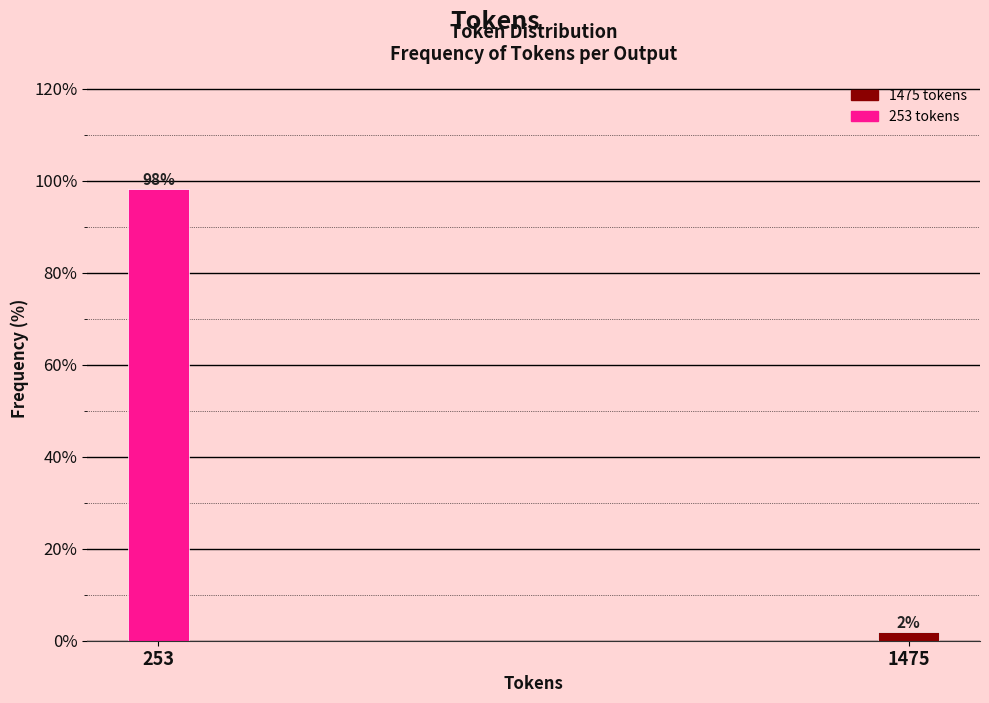

At which label does the data first exceed 98?

253